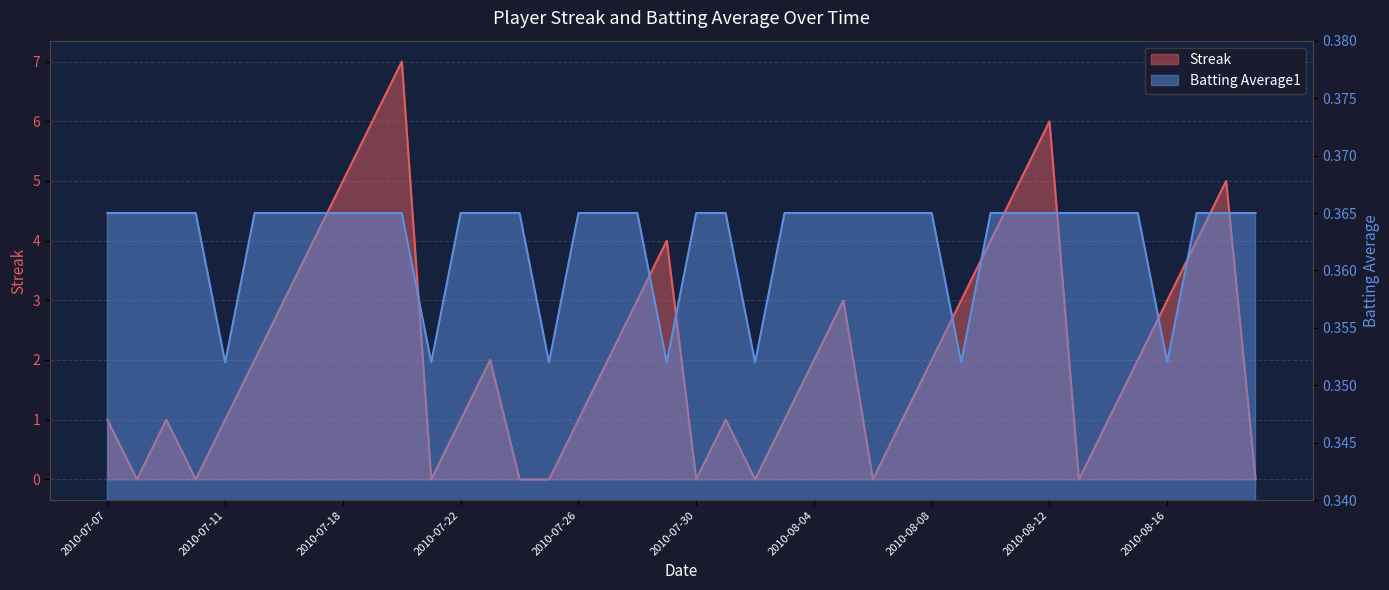

Which has a higher value, 2010-08-14 or 2010-07-21?

2010-08-14